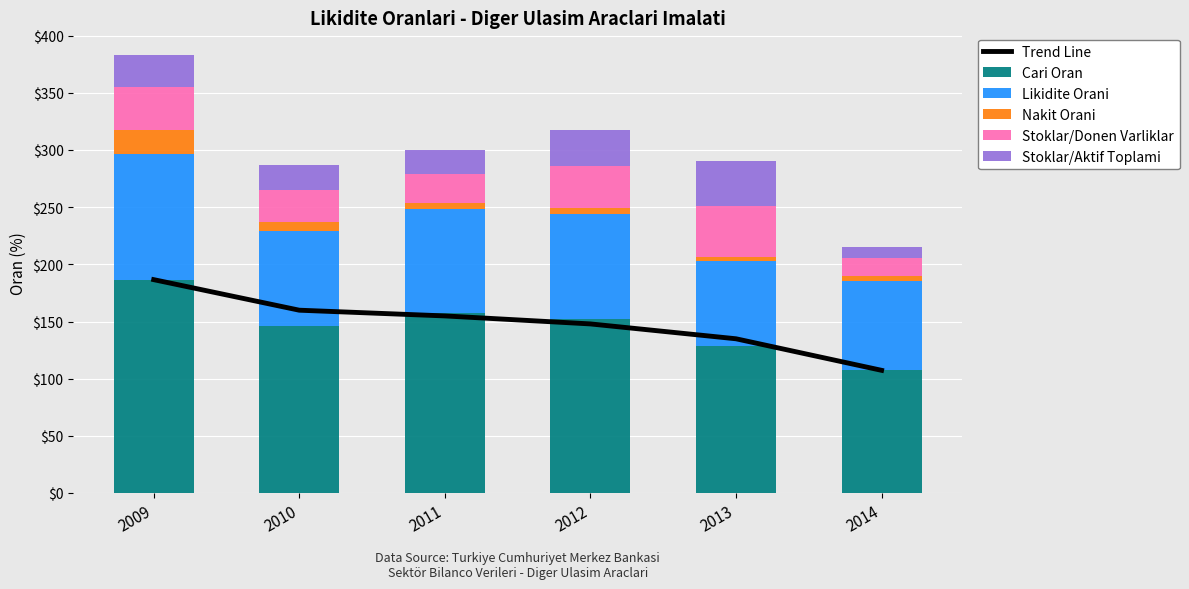

Which label corresponds to the smallest value in the chart?

2014